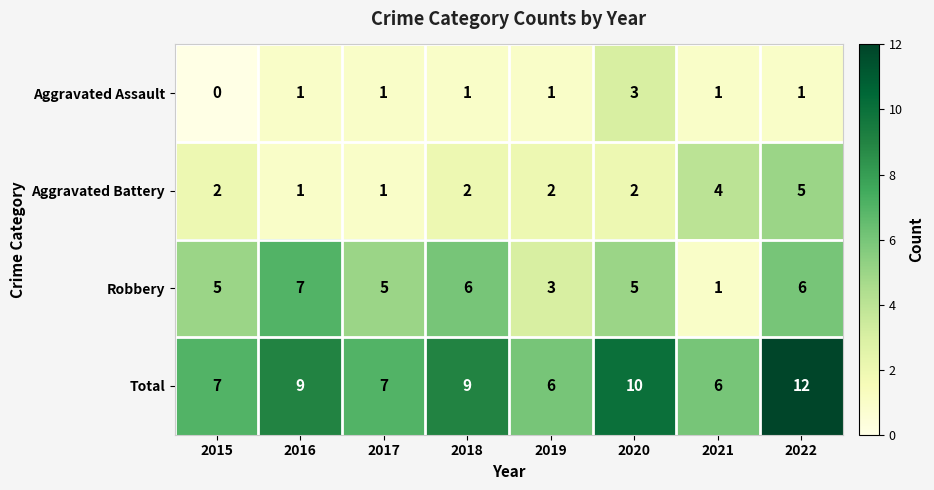

What is the sum of the Robbery values at 2022 and 2016?

13